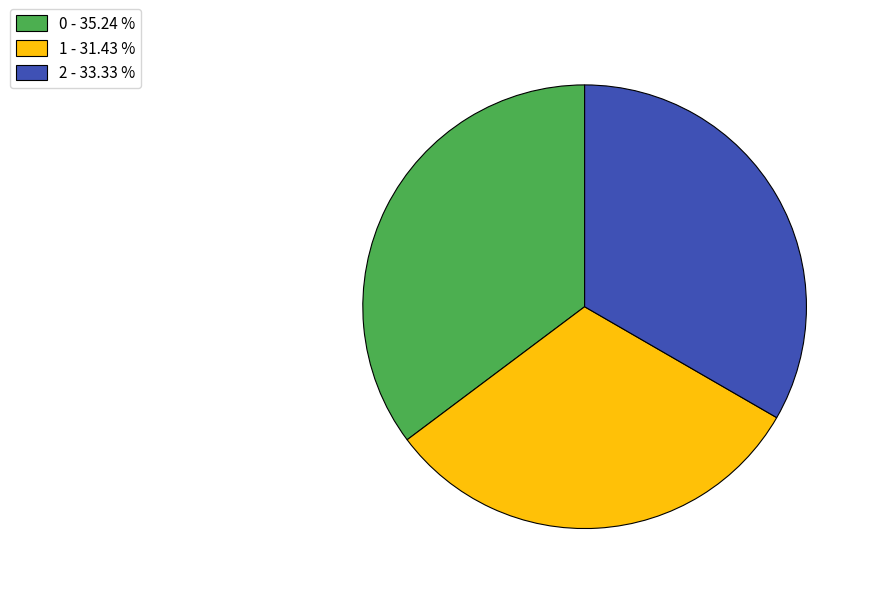

Approximately how many times larger is the value at 0 - 35.24 % compared to 2 - 33.33 %?

1.1